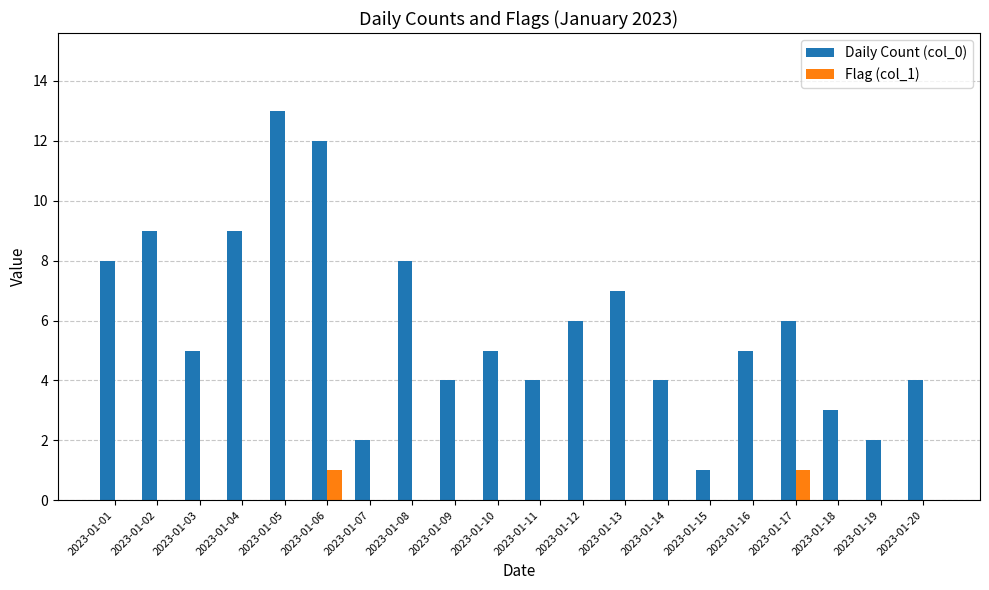

Between 2023-01-03 and 2023-01-15, which series saw the biggest shift?

Daily Count (col_0)